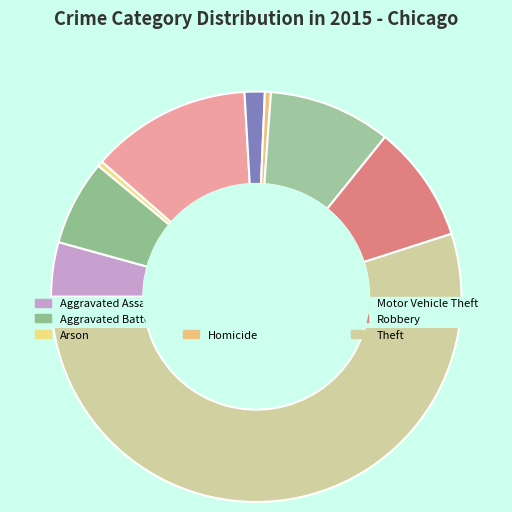

Is Theft the majority of the pie?

Yes